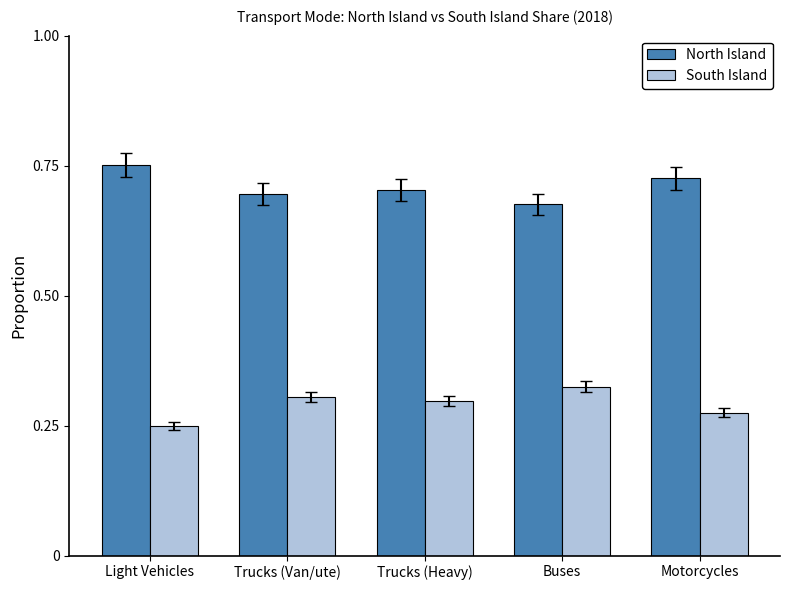

What is the label of the 1st bar from the right?

Motorcycles